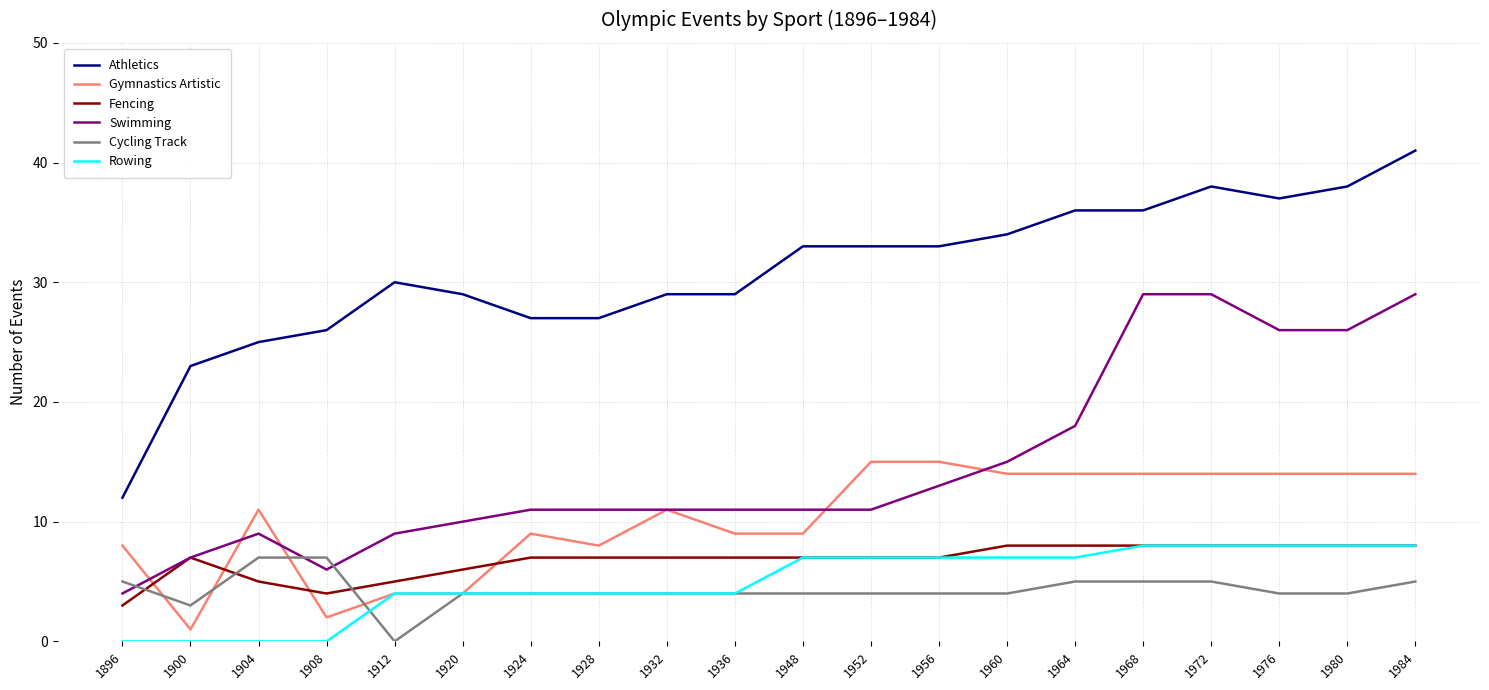

Reading left to right, what are all the values shown in this chart?

Athletics: 1896=12	1900=23	1904=25	1908=26	1912=30	1920=29	1924=27	1928=27	1932=29	1936=29	1948=33	1952=33	1956=33	1960=34	1964=36	1968=36	1972=38	1976=37	1980=38	1984=41
Gymnastics Artistic: 1896=8	1900=1	1904=11	1908=2	1912=4	1920=4	1924=9	1928=8	1932=11	1936=9	1948=9	1952=15	1956=15	1960=14	1964=14	1968=14	1972=14	1976=14	1980=14	1984=14
Fencing: 1896=3	1900=7	1904=5	1908=4	1912=5	1920=6	1924=7	1928=7	1932=7	1936=7	1948=7	1952=7	1956=7	1960=8	1964=8	1968=8	1972=8	1976=8	1980=8	1984=8
Swimming: 1896=4	1900=7	1904=9	1908=6	1912=9	1920=10	1924=11	1928=11	1932=11	1936=11	1948=11	1952=11	1956=13	1960=15	1964=18	1968=29	1972=29	1976=26	1980=26	1984=29
Cycling Track: 1896=5	1900=3	1904=7	1908=7	1912=0	1920=4	1924=4	1928=4	1932=4	1936=4	1948=4	1952=4	1956=4	1960=4	1964=5	1968=5	1972=5	1976=4	1980=4	1984=5
Rowing: 1896=0	1900=0	1904=0	1908=0	1912=4	1920=4	1924=4	1928=4	1932=4	1936=4	1948=7	1952=7	1956=7	1960=7	1964=7	1968=8	1972=8	1976=8	1980=8	1984=8